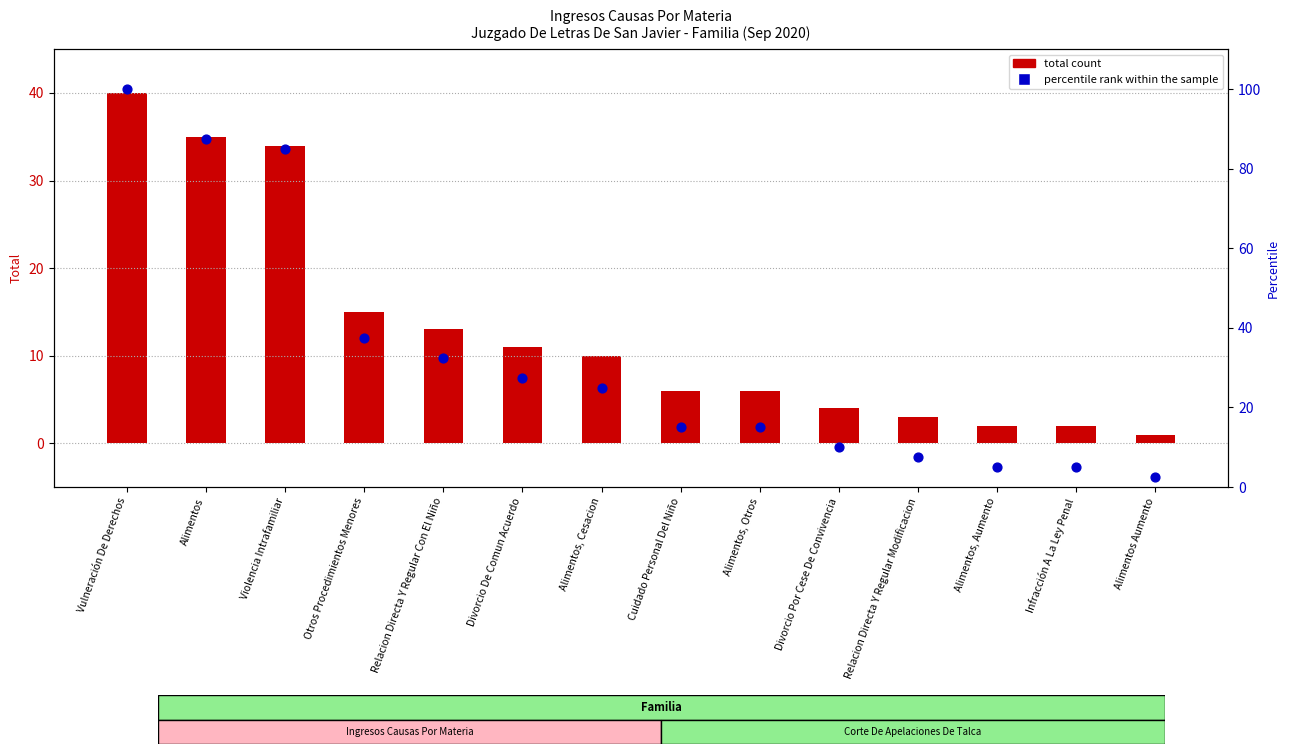

At how many categories does at least one series exceed 7?

11